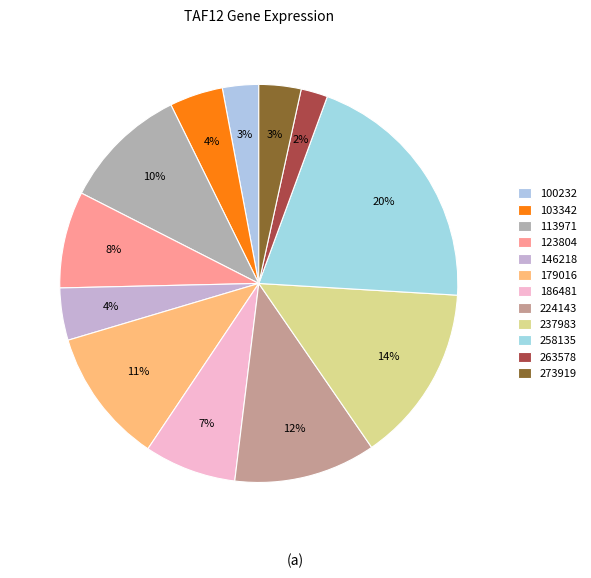

To the nearest percent, what portion does 100232 represent?

3%